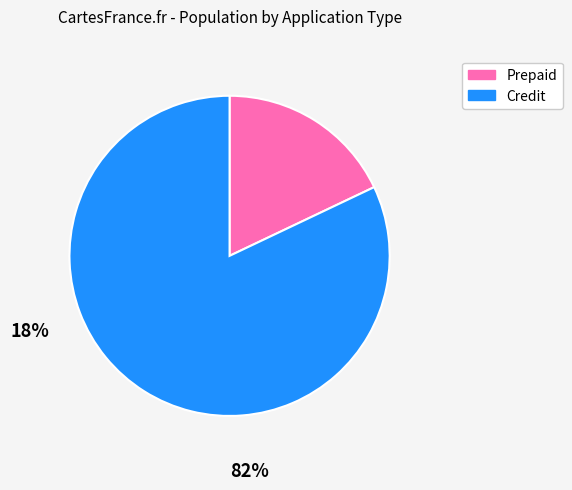

The Credit slice represents 82% of the pie. True or false?

True